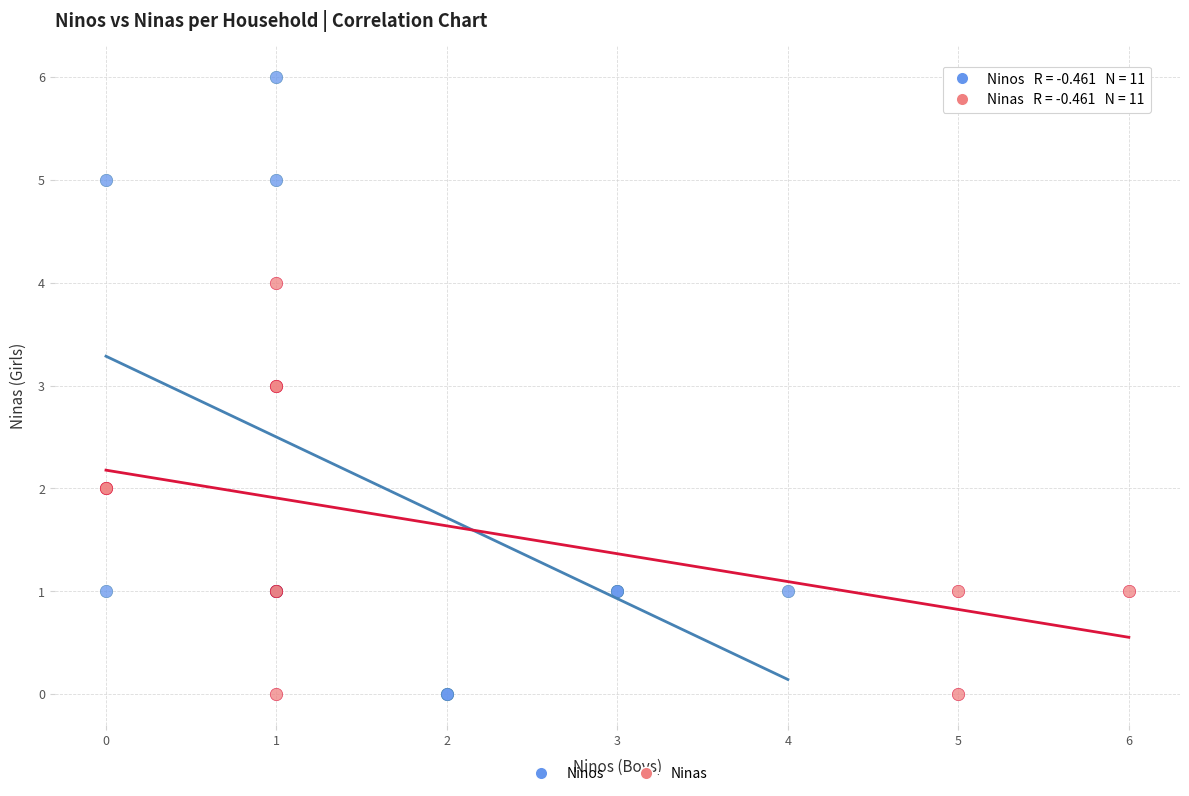

Which series reaches the maximum Y coordinate?

Ninos